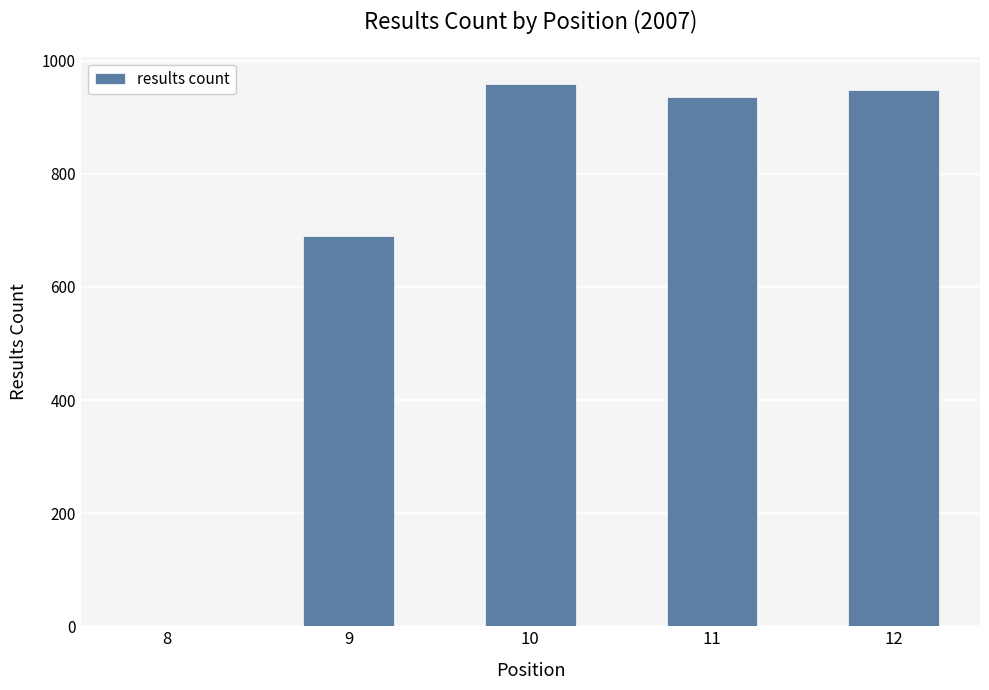

Reading left to right, extract all data points from this chart.

8=0	9=691	10=959	11=936	12=949